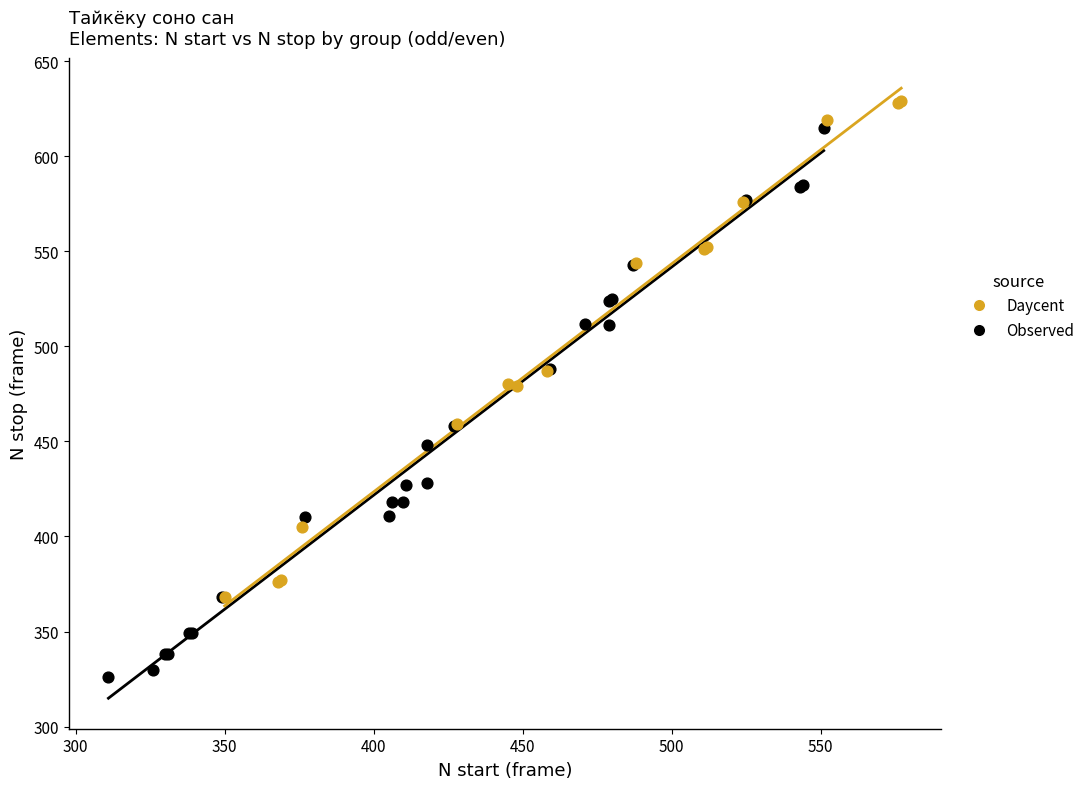

Which series reaches the minimum Y coordinate?

Observed